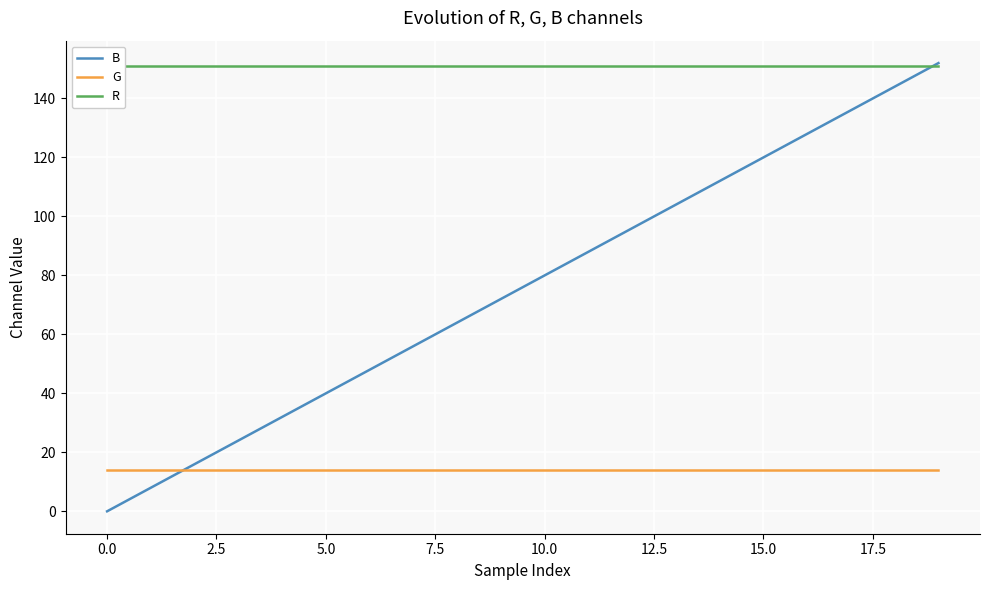

Which series changed the most between 14 and 16?

B